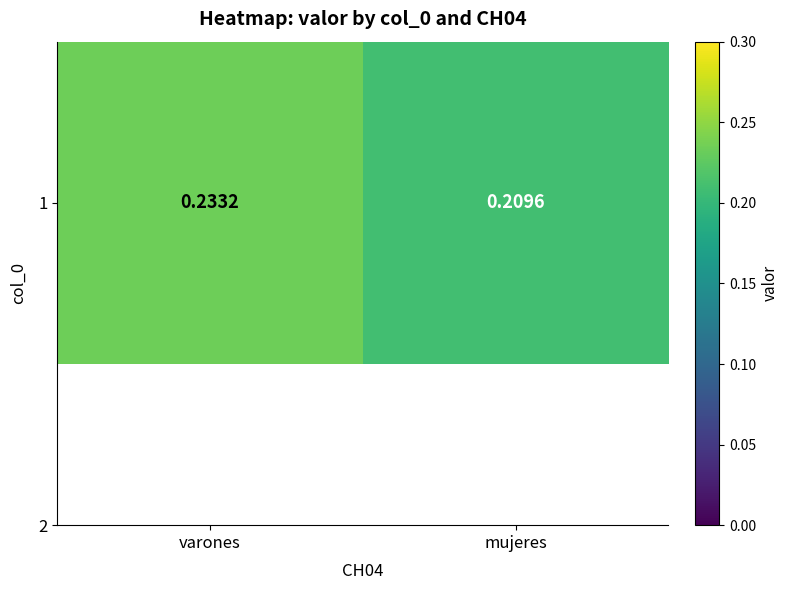

At which category does the chart reach its peak across all series?

varones